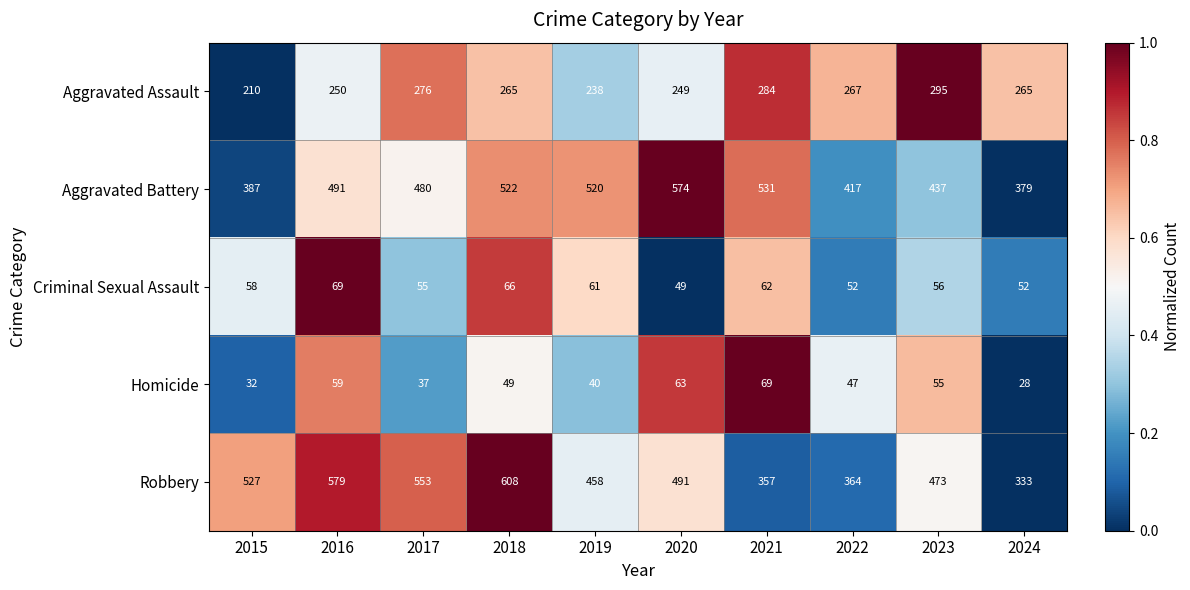

What is the total value across all series at 2020?

1426